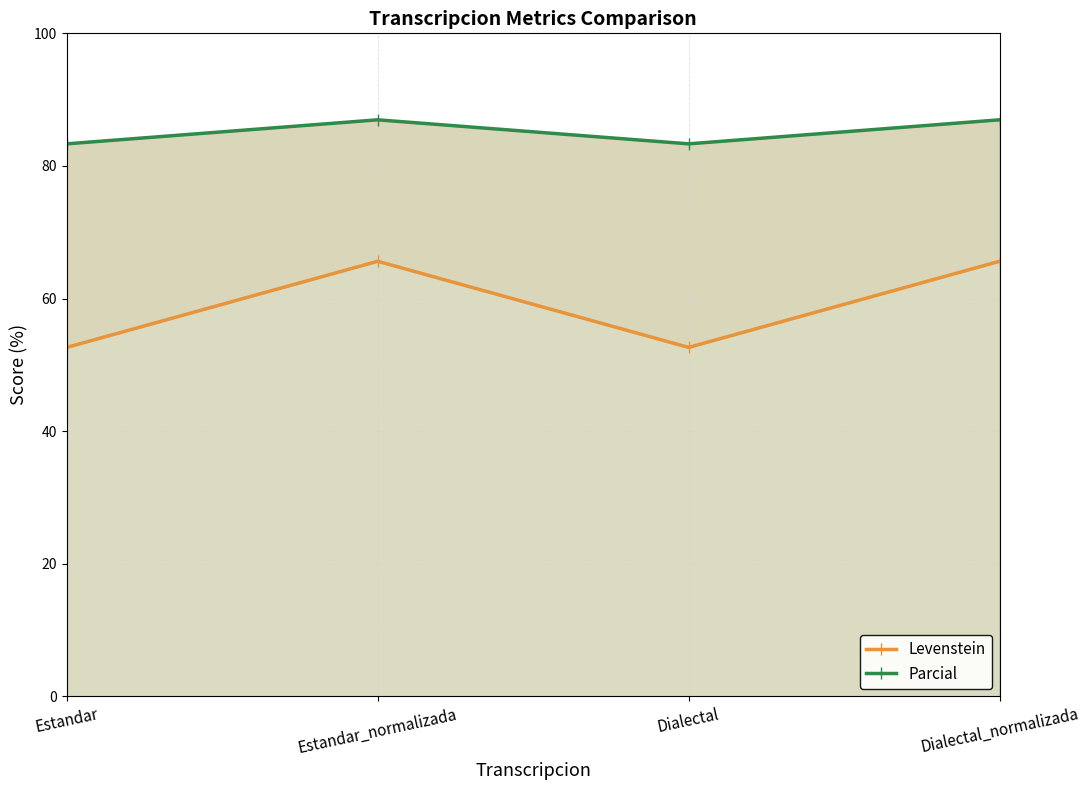

What is the approximate value of Parcial at Dialectal?

83.3